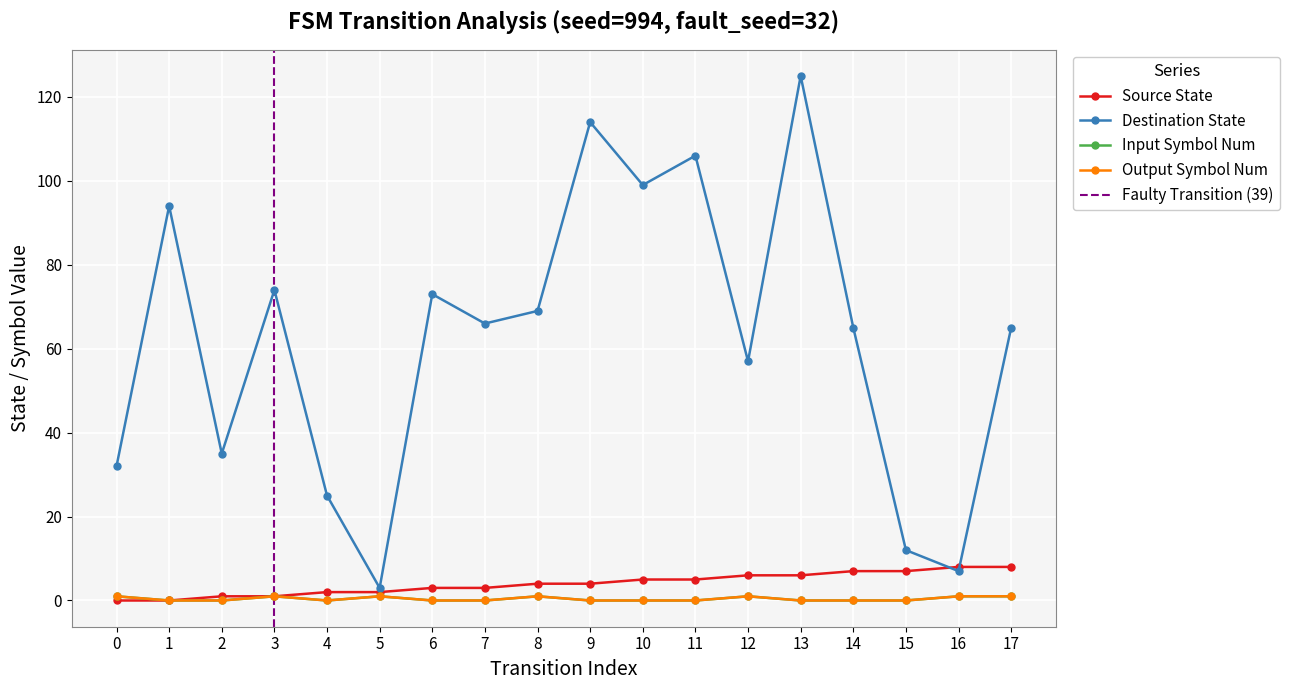

The output_symbol_num series shows 1 at 14. True or false?

False